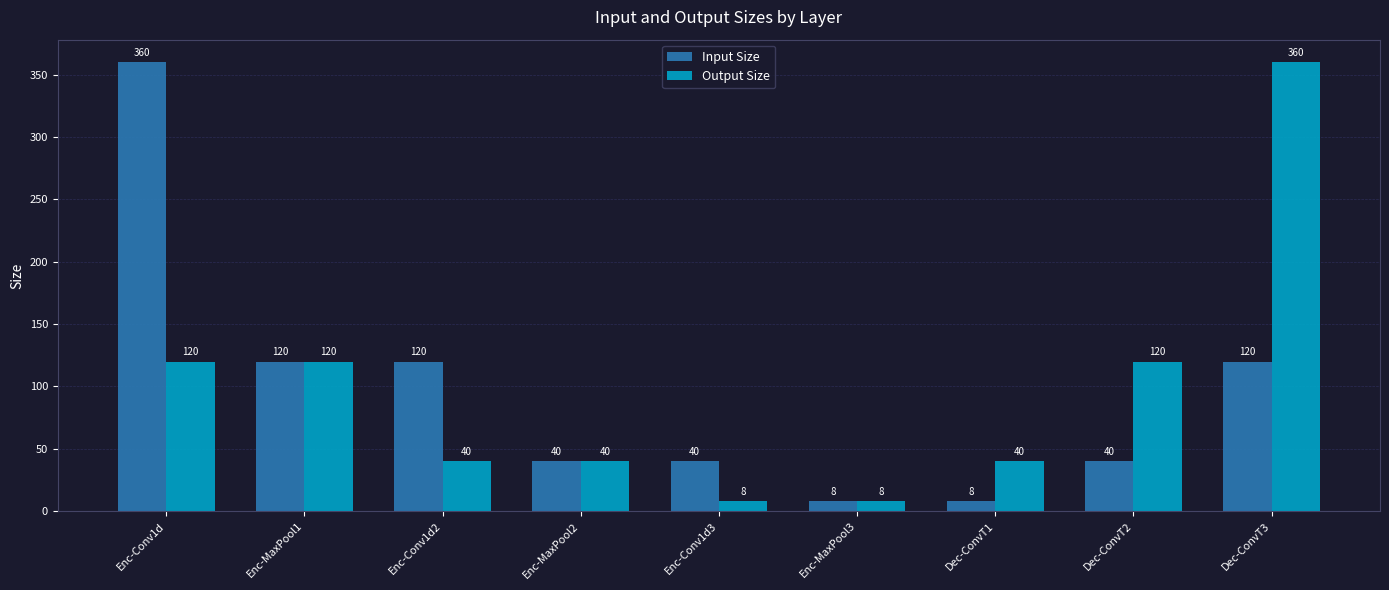

What is the difference between the highest and lowest values at Enc-Conv1d2?

80